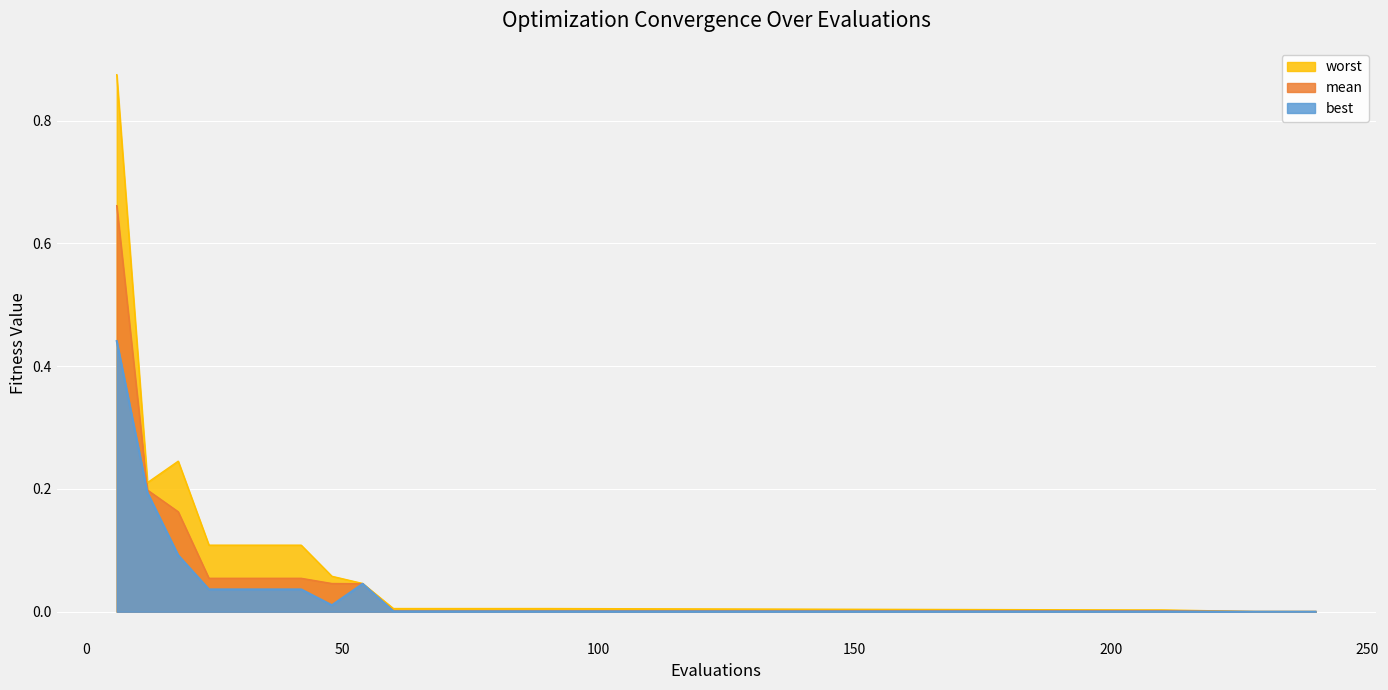

Is the value of mean at 66 greater than the value of worst at 24?

No